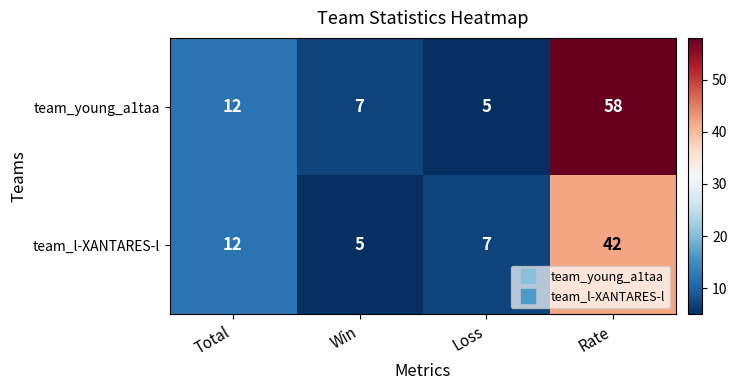

At Loss, list the series in order from largest to smallest.

team_l-XANTARES-l, team_young_a1taa